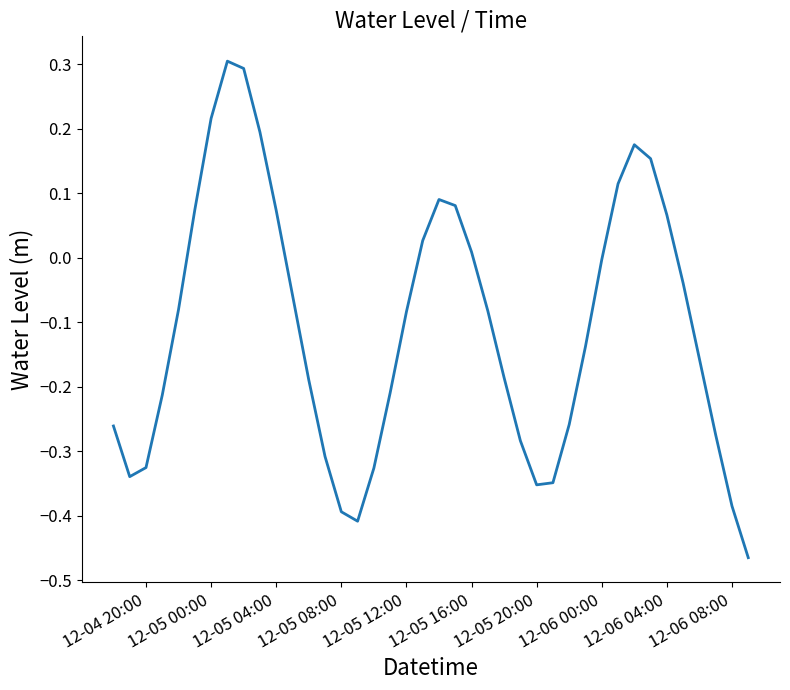

What is the difference between the maximum and minimum values?

0.8